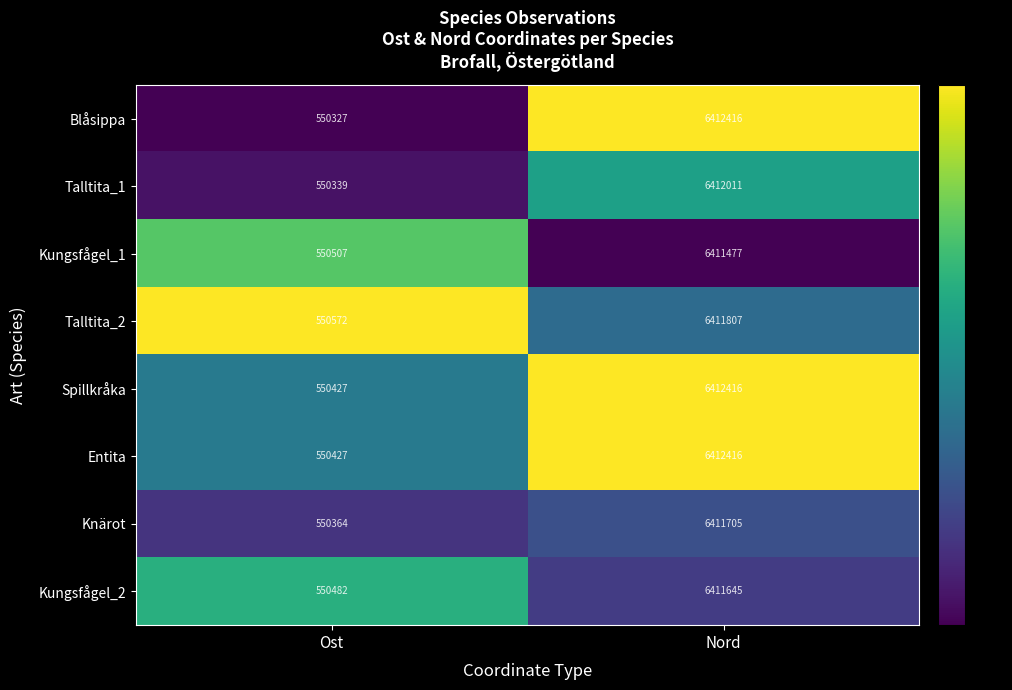

What is the greatest value displayed?

6412416